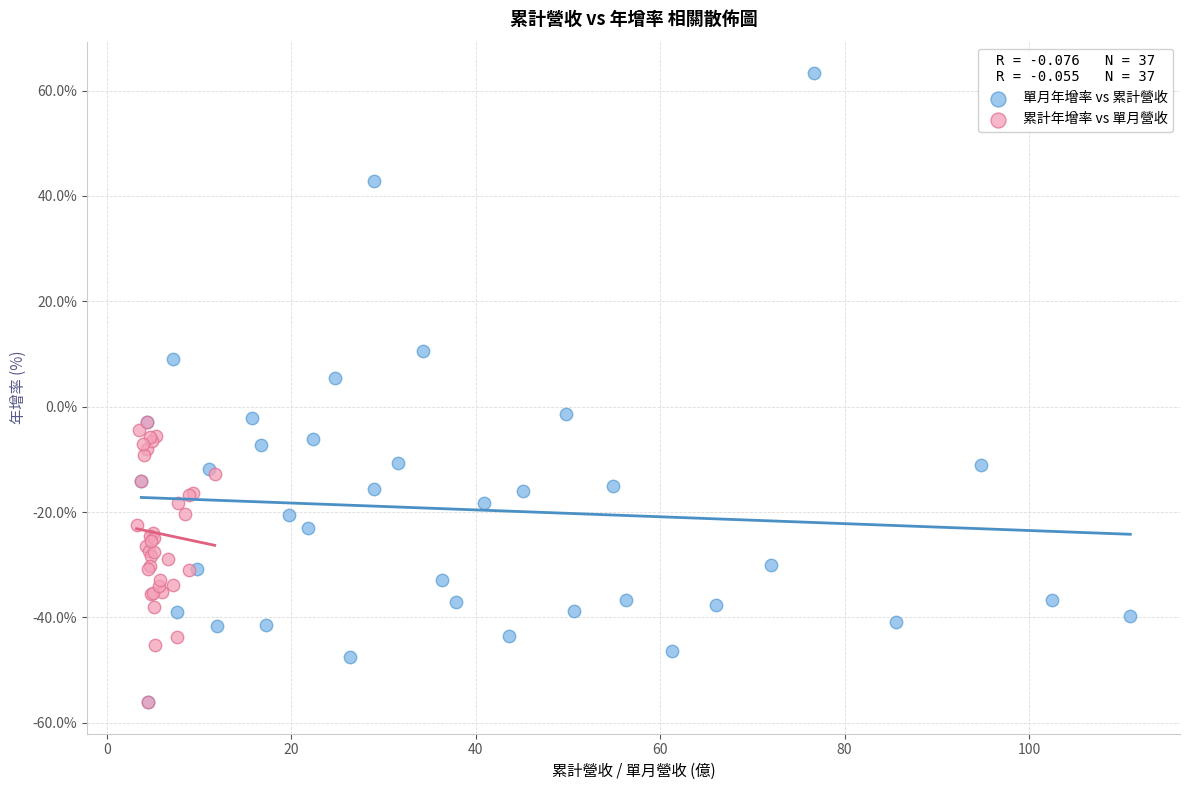

Which series has the widest spread of Y values?

單月年增率 vs 累計營收